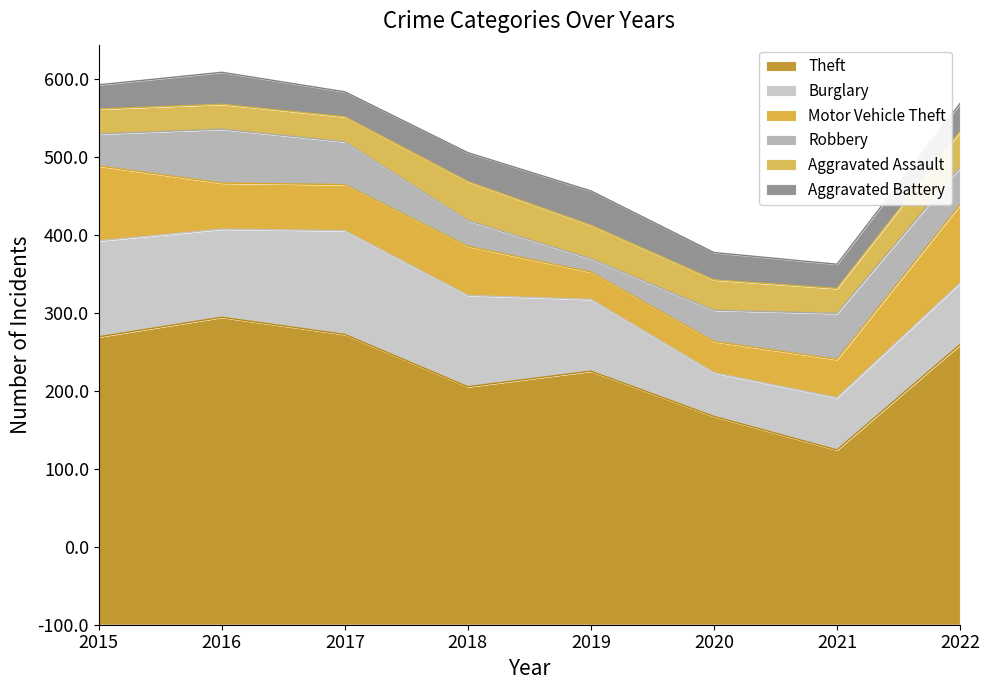

How many distinct data groups are displayed?

6